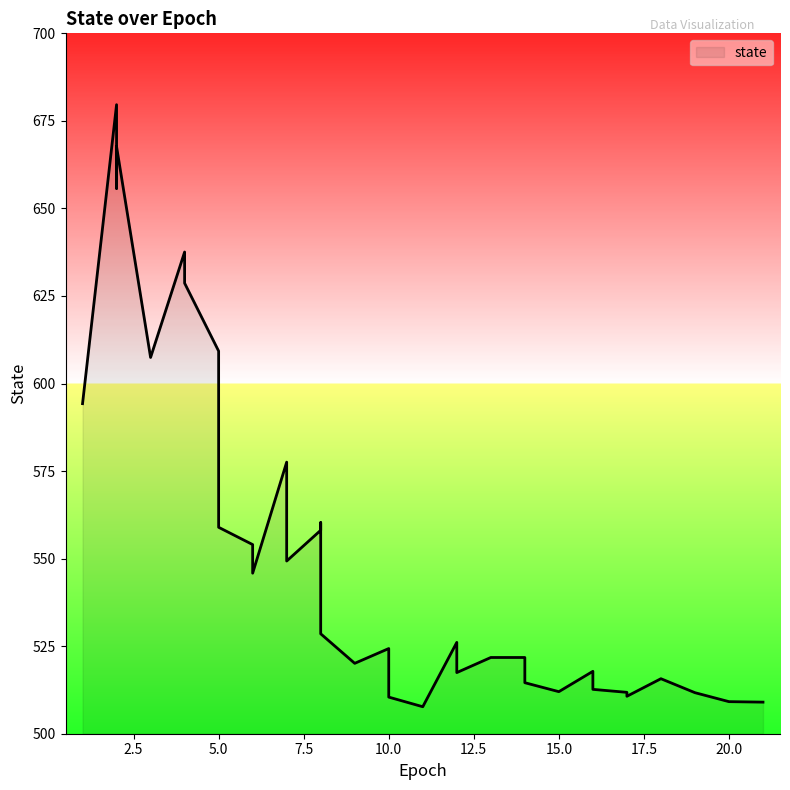

Rank the categories by value from highest to lowest.

2, 2, 2, 2, 4, 4, 5, 3, 1, 7, 8, 5, 8, 6, 7, 6, 8, 8, 12, 10, 13, 13, 14, 14, 9, 16, 10, 12, 18, 18, 14, 16, 15, 17, 19, 17, 10, 20, 21, 11